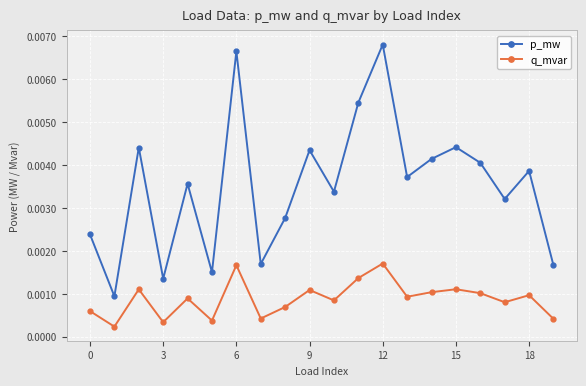

What are all the series names shown in the legend?

p_mw, q_mvar